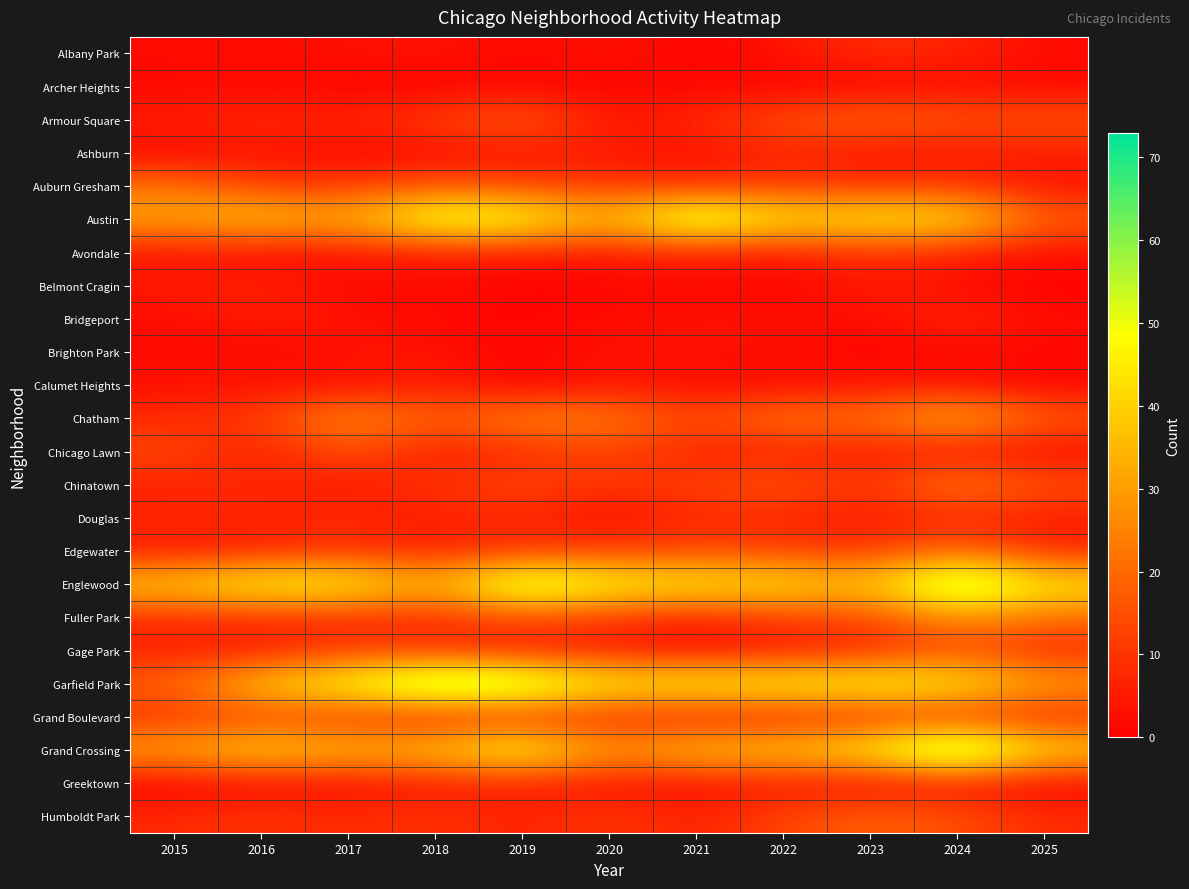

Rank the series by their maximum value, from lowest to highest.

Archer Heights, Brighton Park, Greektown, Calumet Heights, Belmont Cragin, Ashburn, Bridgeport, Douglas, Albany Park, Avondale, Grand Boulevard, Gage Park, Chicago Lawn, Humboldt Park, Armour Square, Edgewater, Auburn Gresham, Chinatown, Fuller Park, Chatham, Austin, Englewood, Garfield Park, Grand Crossing